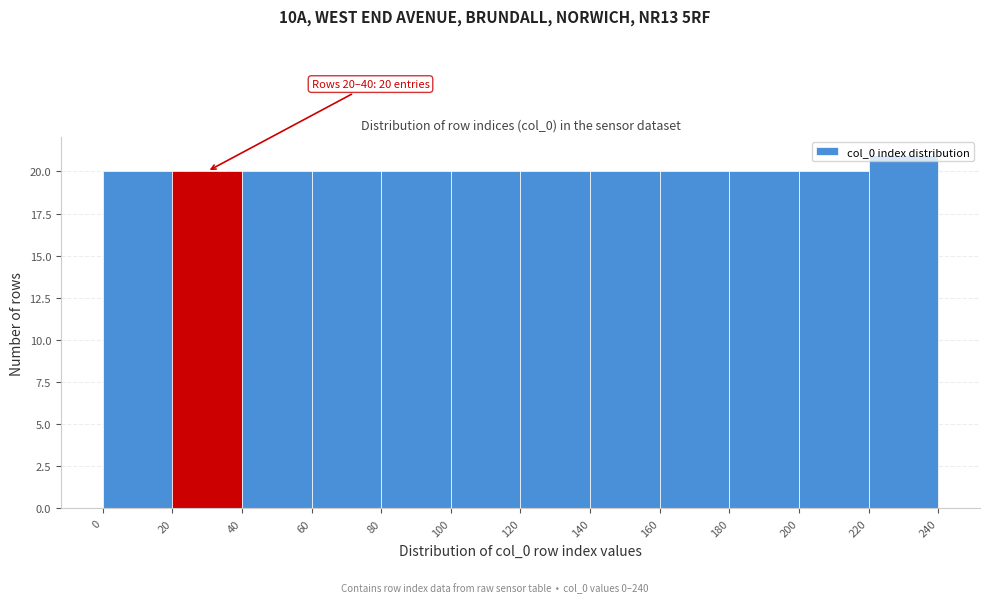

Which range on the x-axis has the tallest bar?

220 to 240